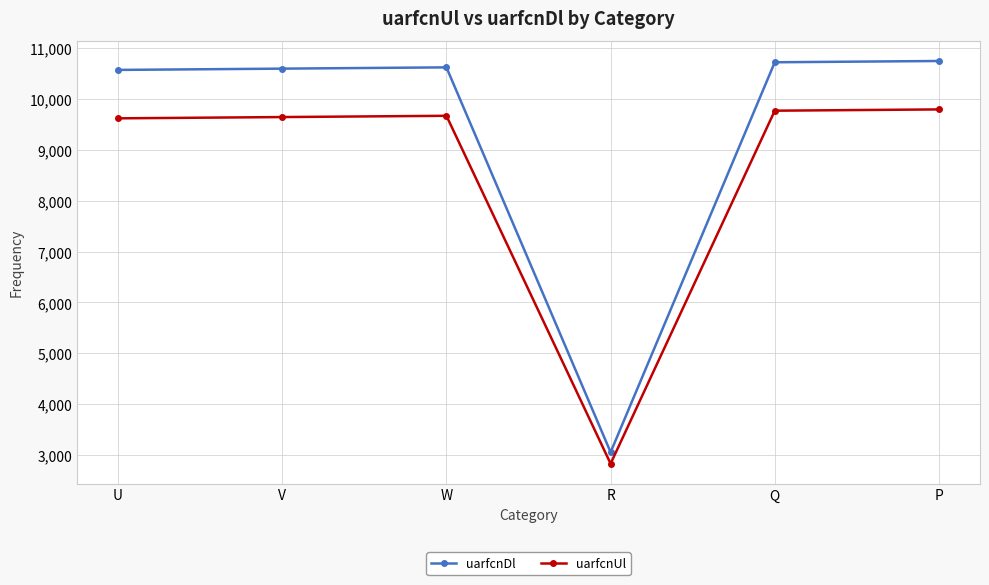

What is the difference between the highest and lowest values at R?

225